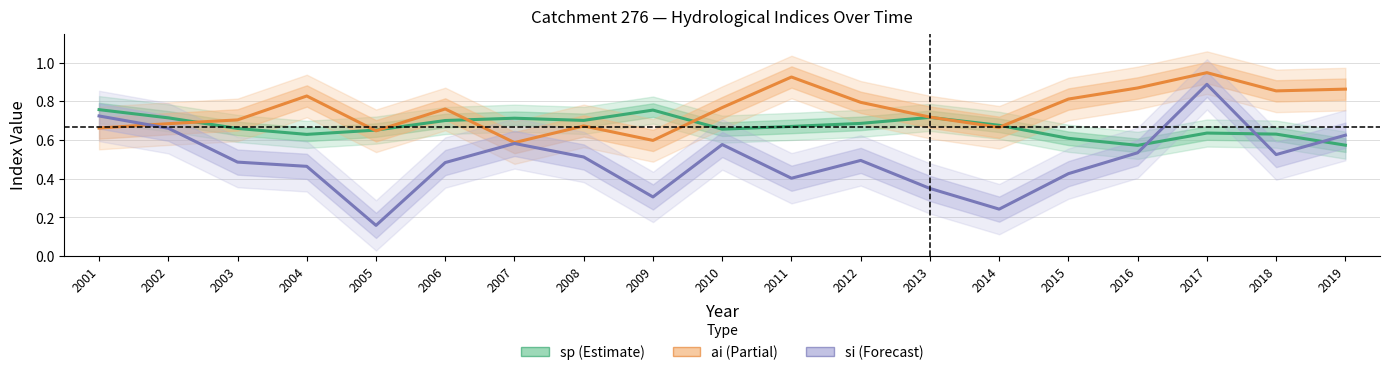

What is the greatest value displayed?

0.9